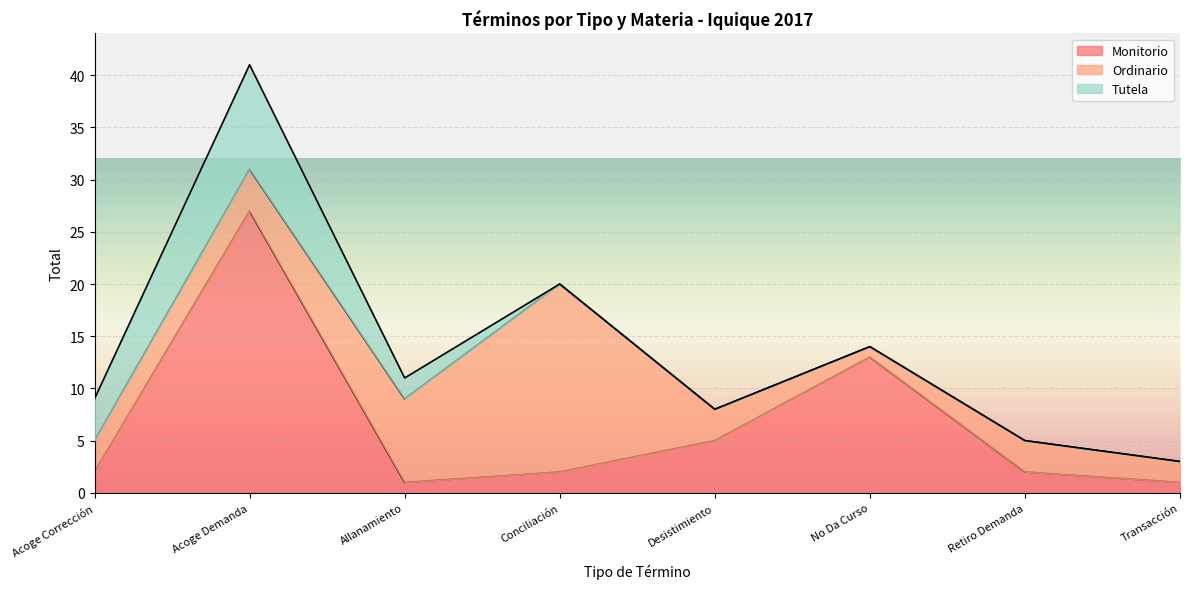

Is it true that Monitorio equals 0 at Transacción?

False